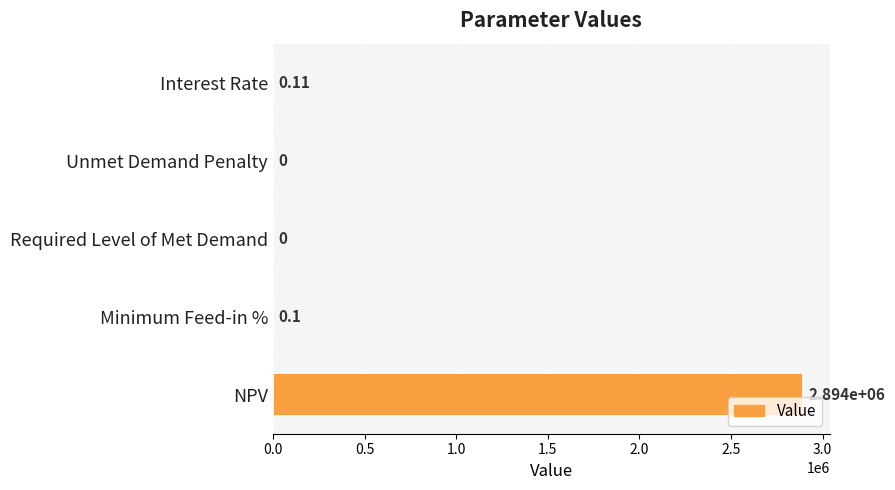

Between Required Level of Met Demand and NPV, which is larger?

NPV